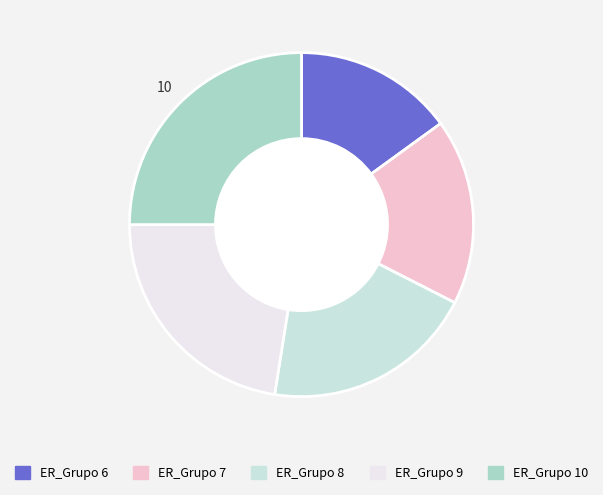

Which has a higher value, ER_Grupo 9 or ER_Grupo 8?

ER_Grupo 9